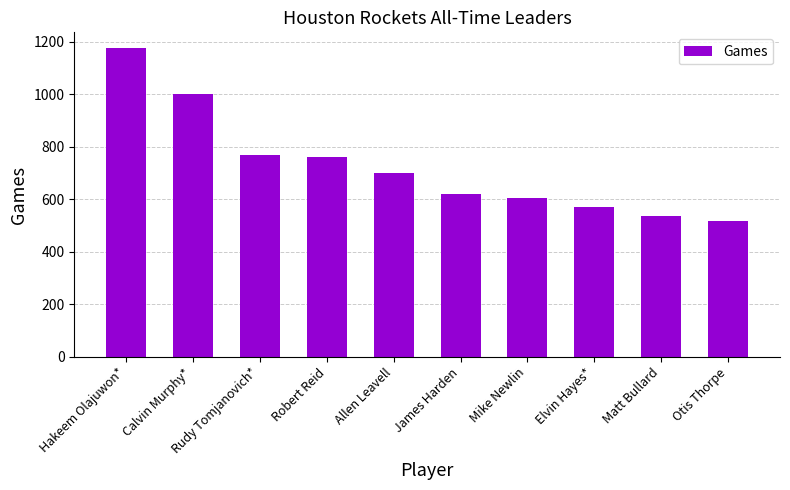

Is it true that the value at Calvin Murphy* is 1607?

False